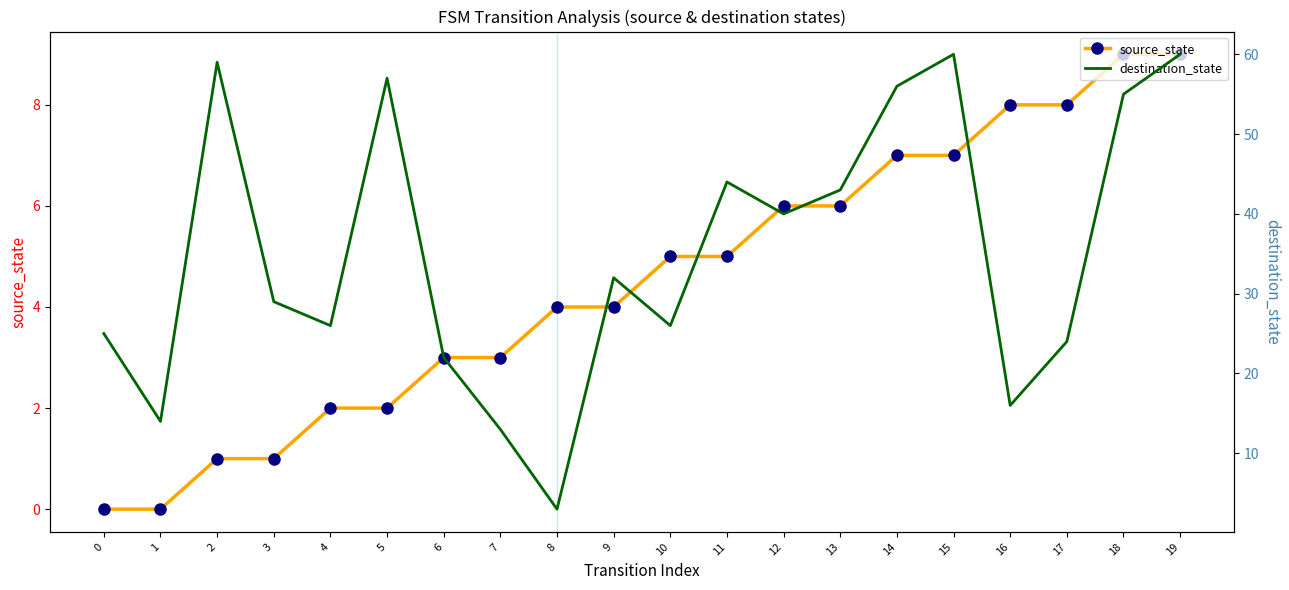

How many positive values does the source_state series have?

18